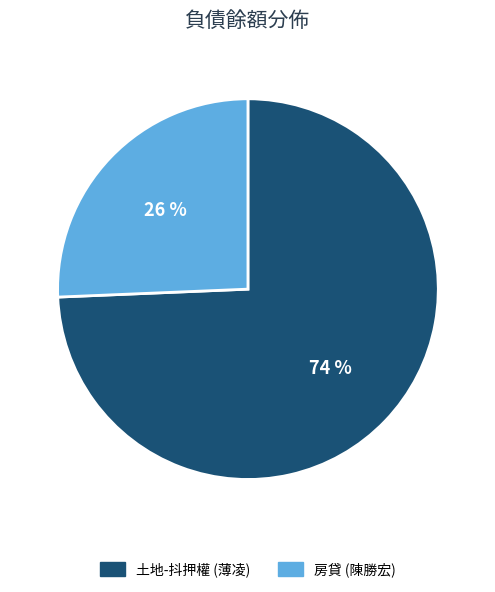

The 房貸 (陳勝宏) slice represents 19% of the pie. True or false?

False